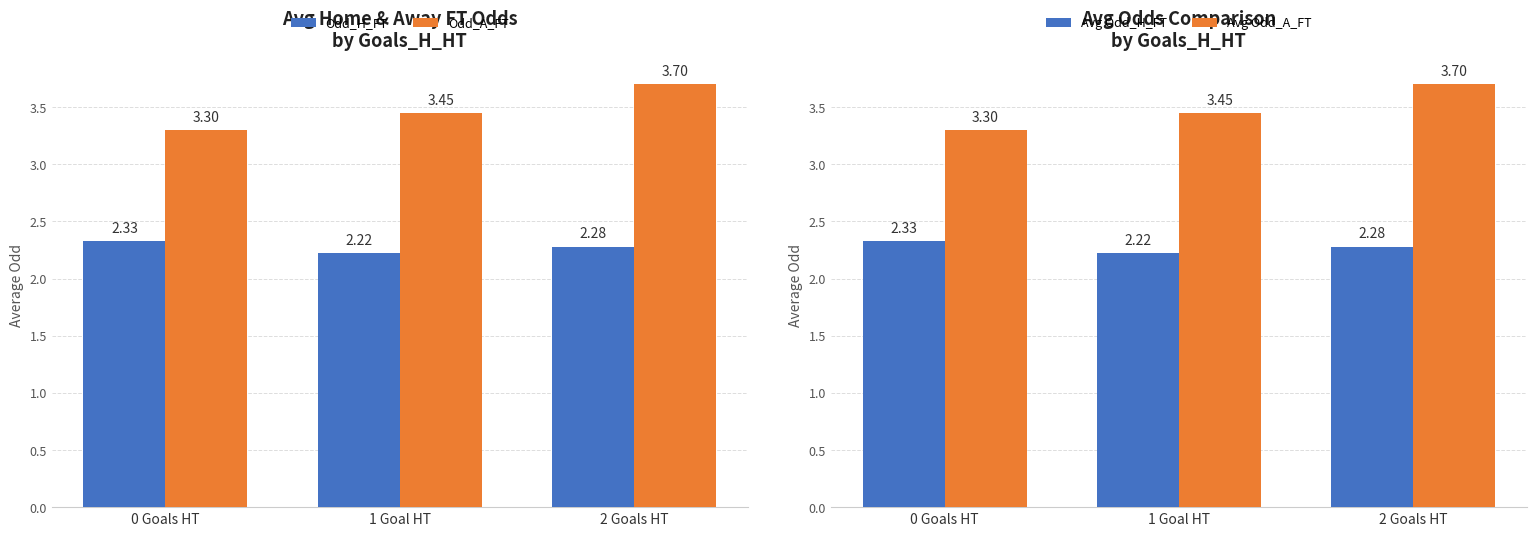

Which series changed the most between 0 Goals HT and 2 Goals HT?

Odd_A_FT